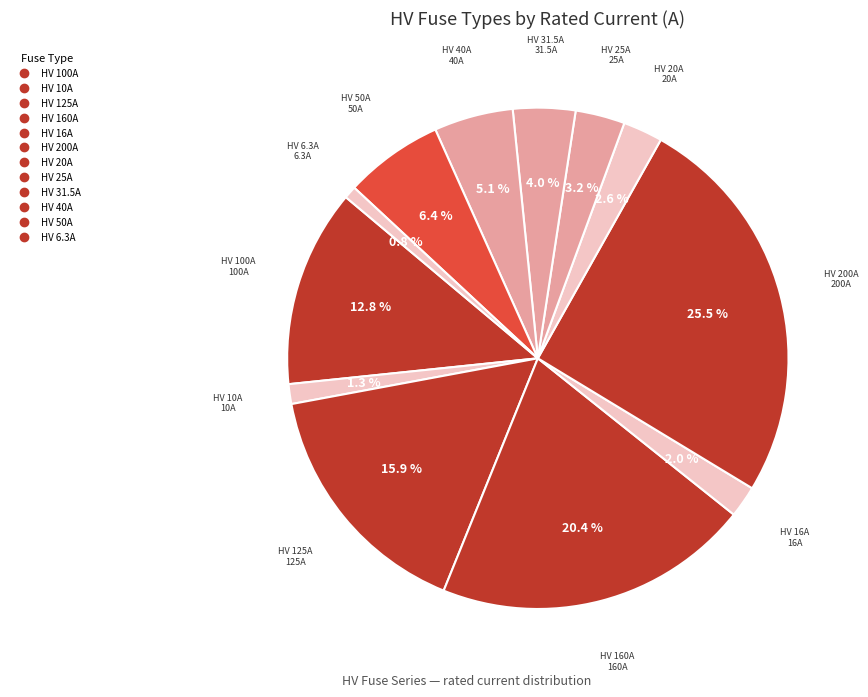

Combined, do HV 31.5A and HV 25A account for over 50%?

No